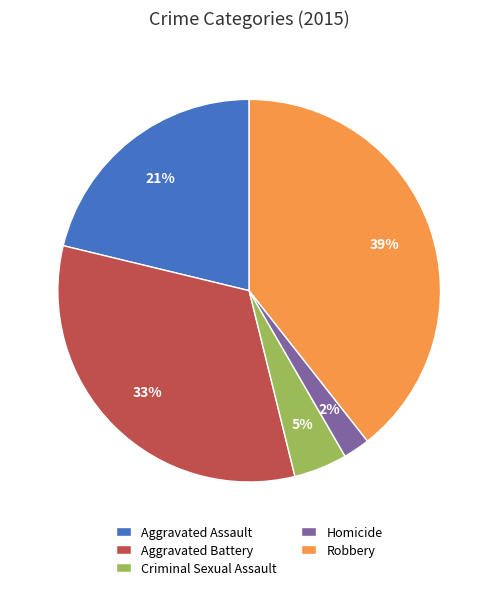

Count the number of slices in the pie.

5